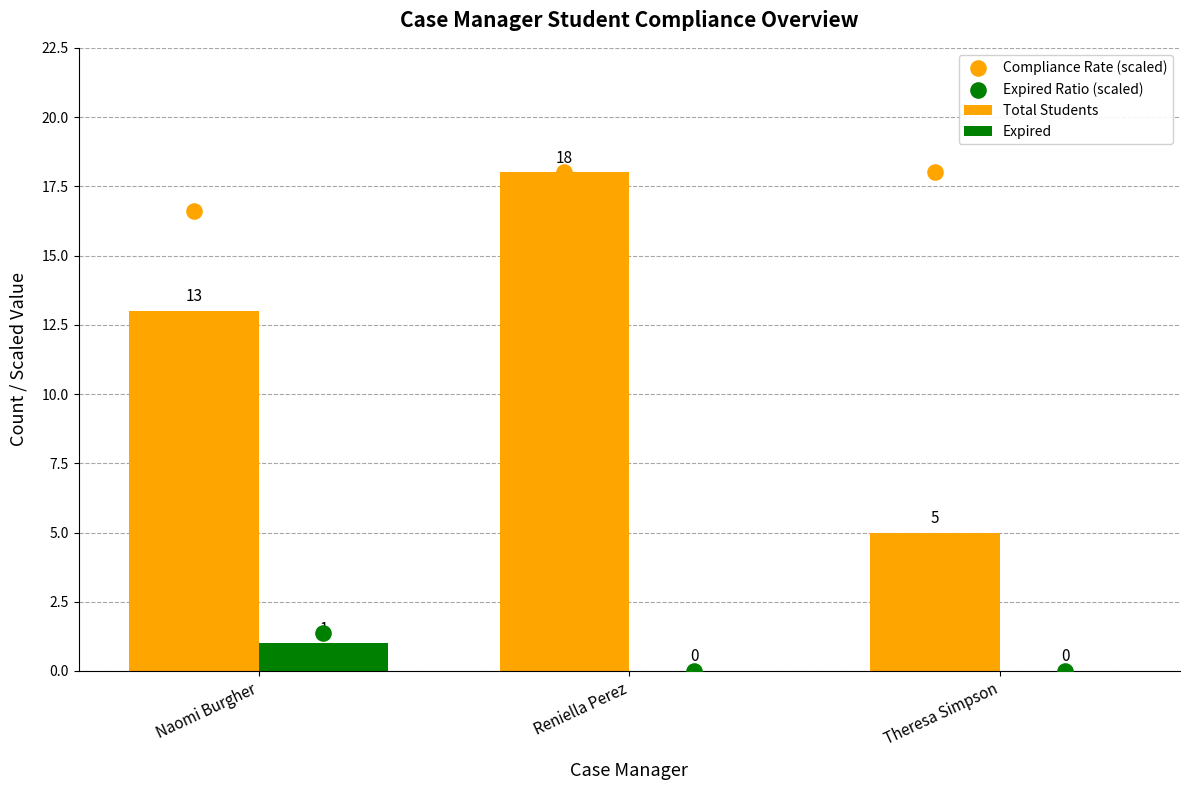

At which category is the sum across all series the highest?

Reniella Perez